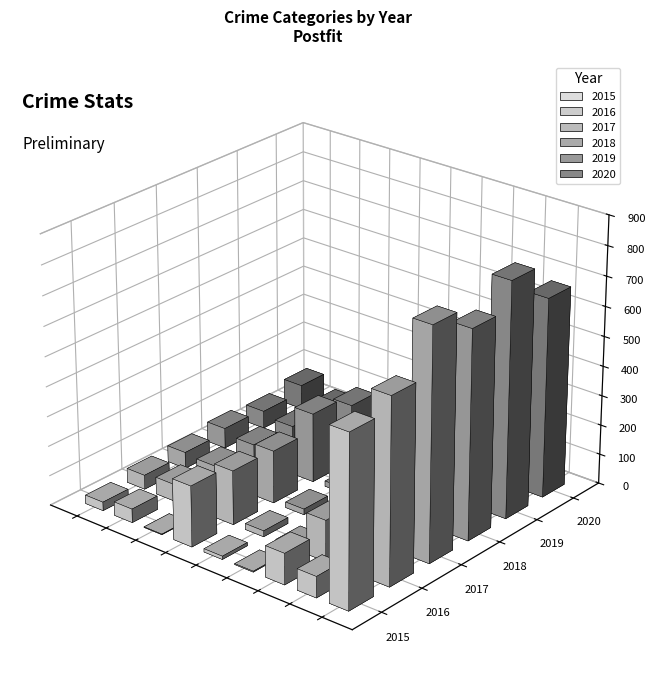

What are all the series names shown in the legend?

2015, 2016, 2017, 2018, 2019, 2020